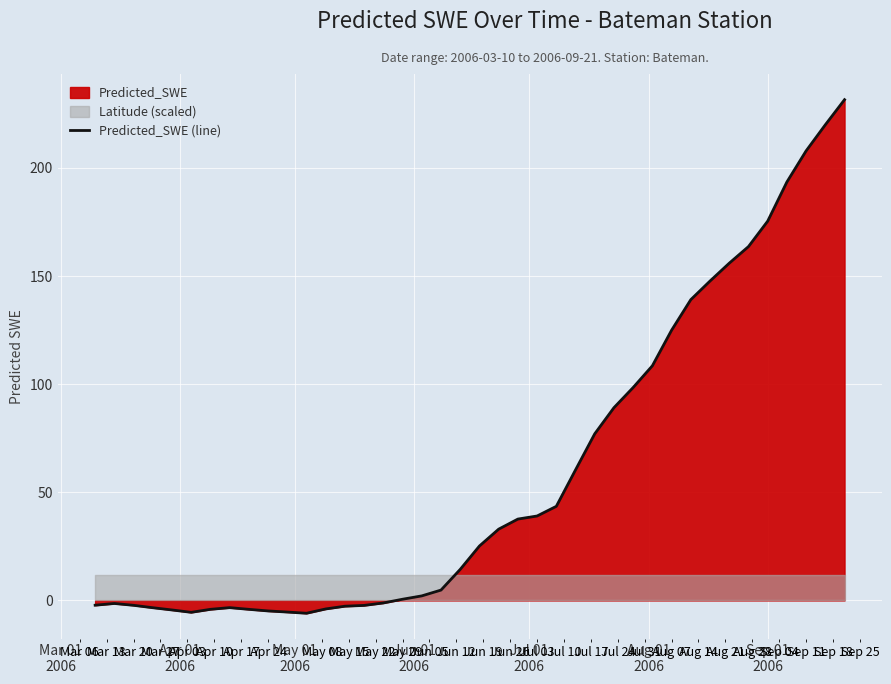

How many data points are less than 25?

20